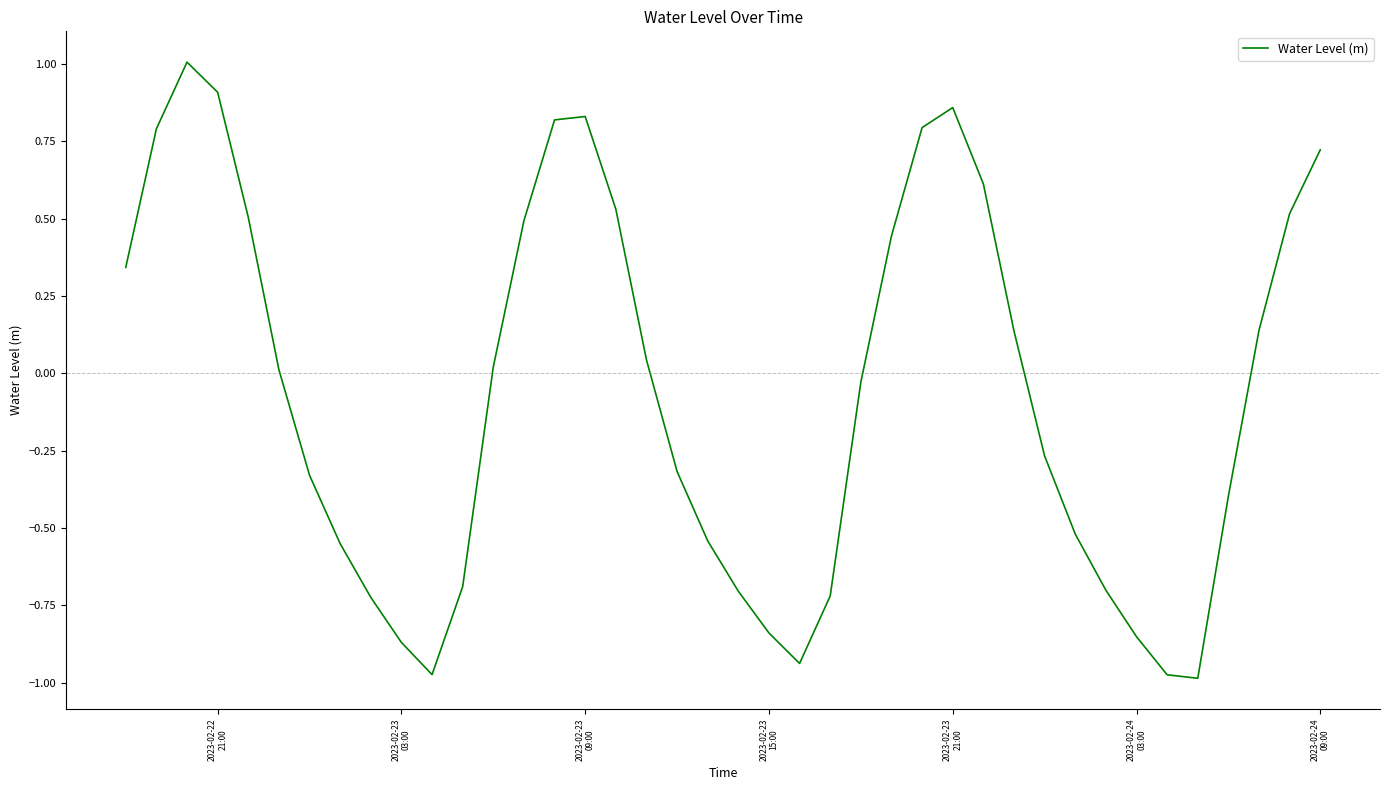

What is the maximum value shown in the chart?

1.0